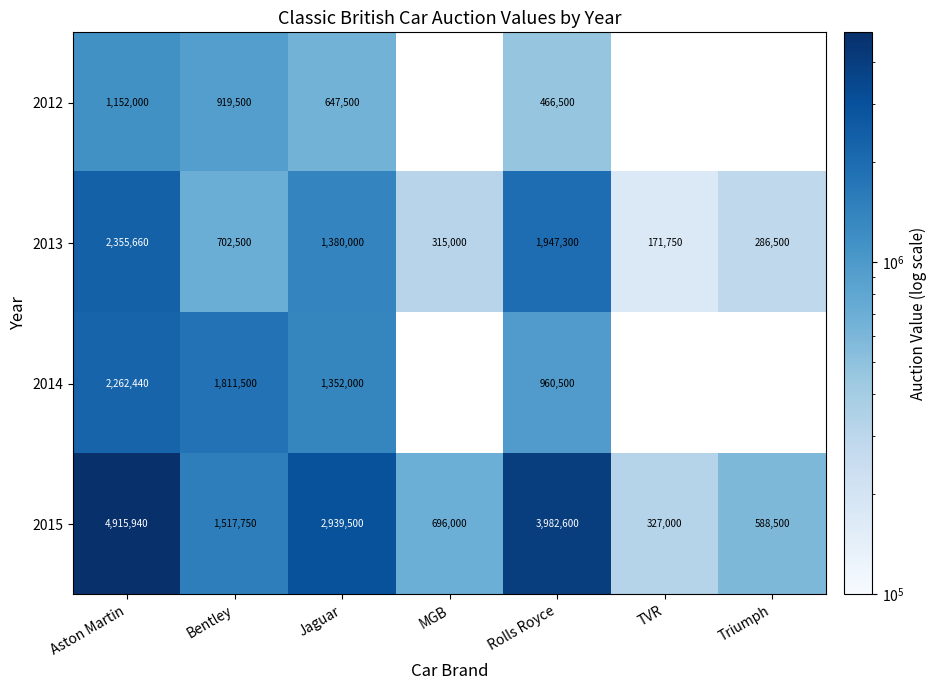

Count the number of data series in this chart.

4